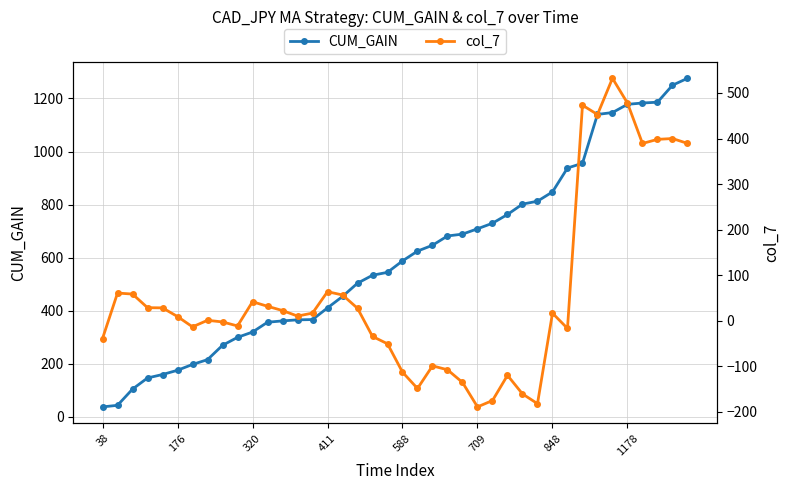

Is it true that CUM_GAIN equals 176 at 176?

True